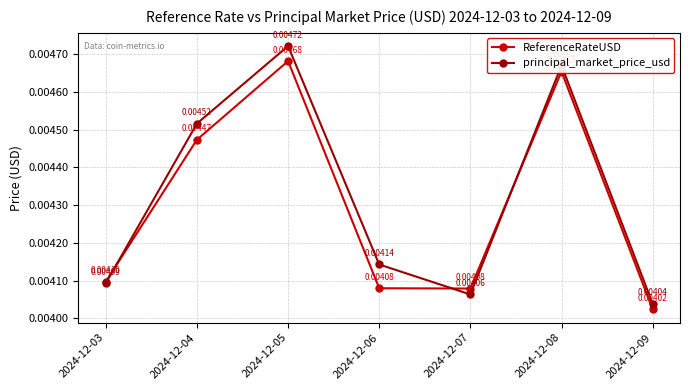

Where is principal_market_price_usd nearest to the value 0?

2024-12-09